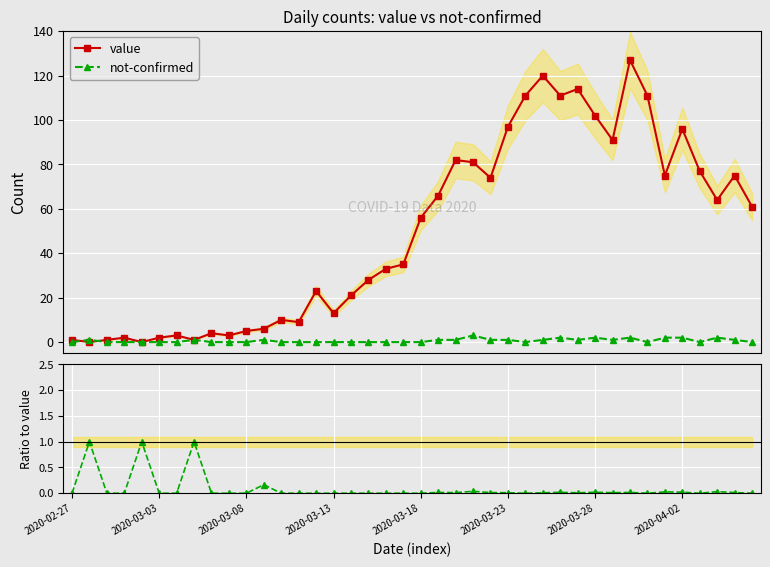

What is the sum of all value values?

1991